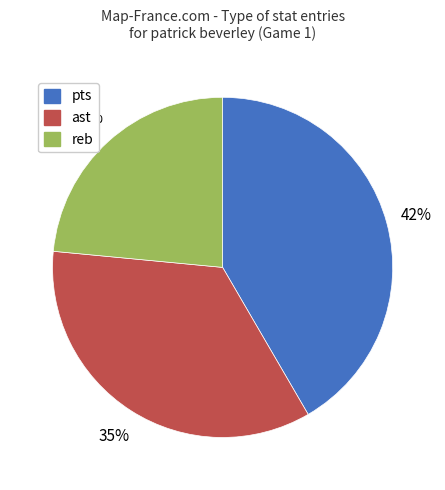

How many segments does this pie chart have?

3